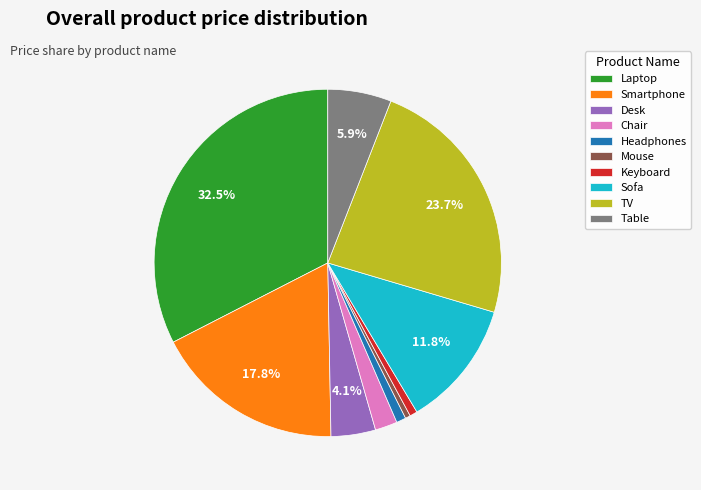

What is the ratio of the value at Chair to the value at Desk?

0.5